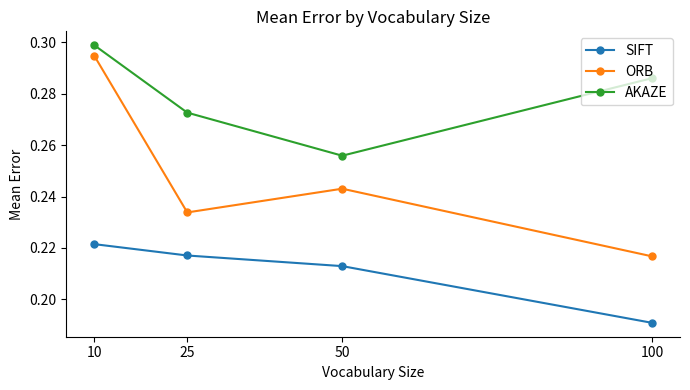

True or false: ORB has a value of 0.1 at 50.

False